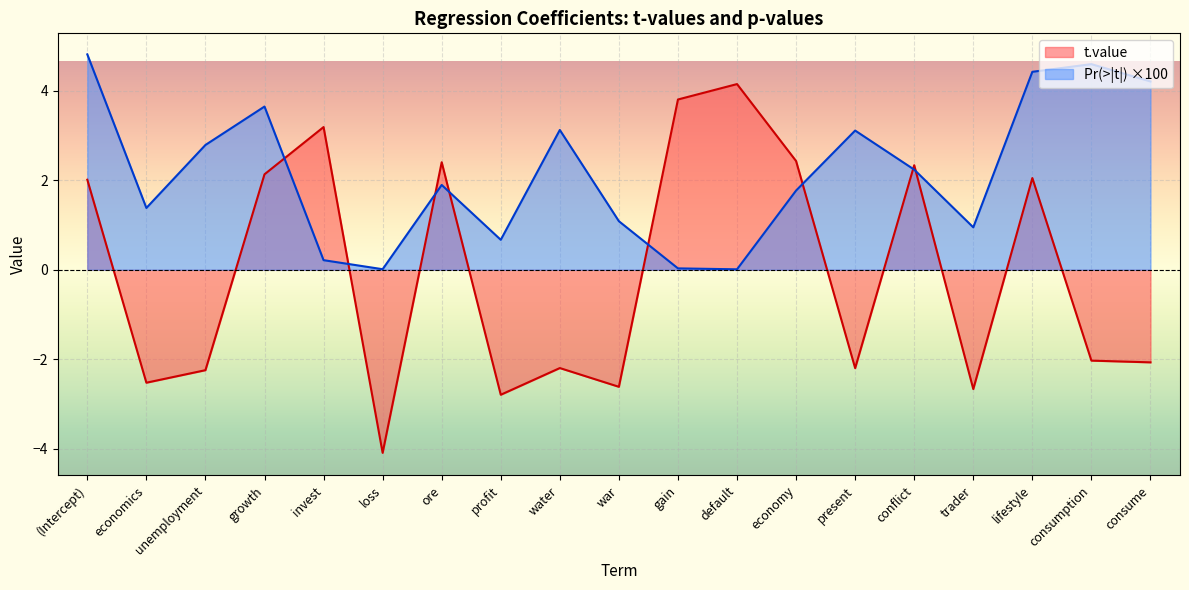

What is the difference between the maximum and minimum values in the t.value series?

8.2